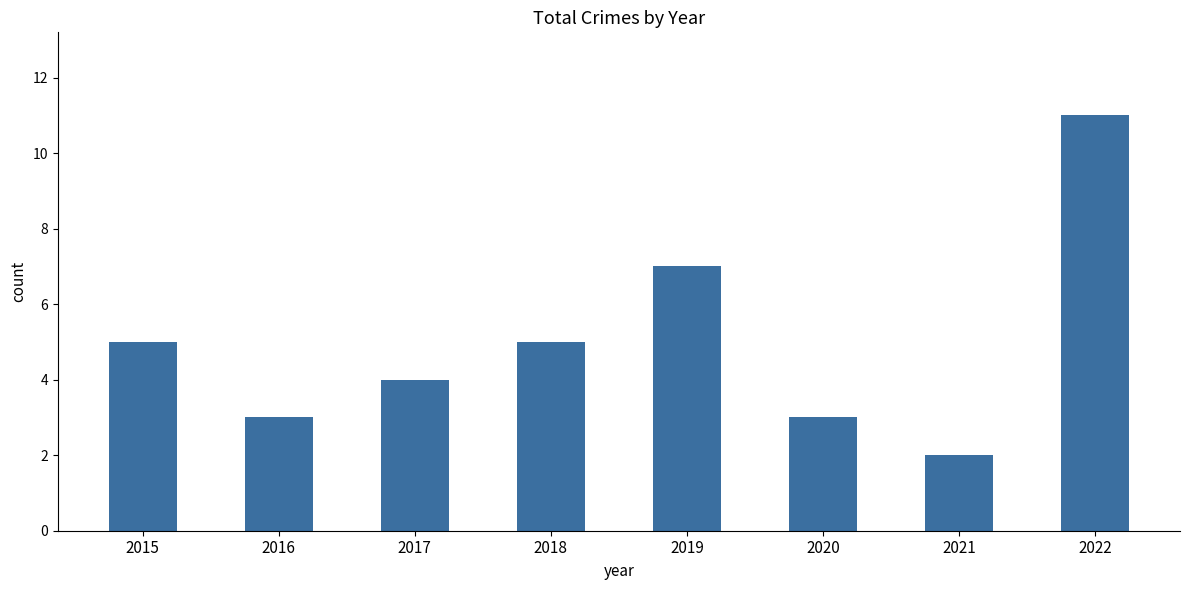

The value at 2016 is 5. True or false?

False